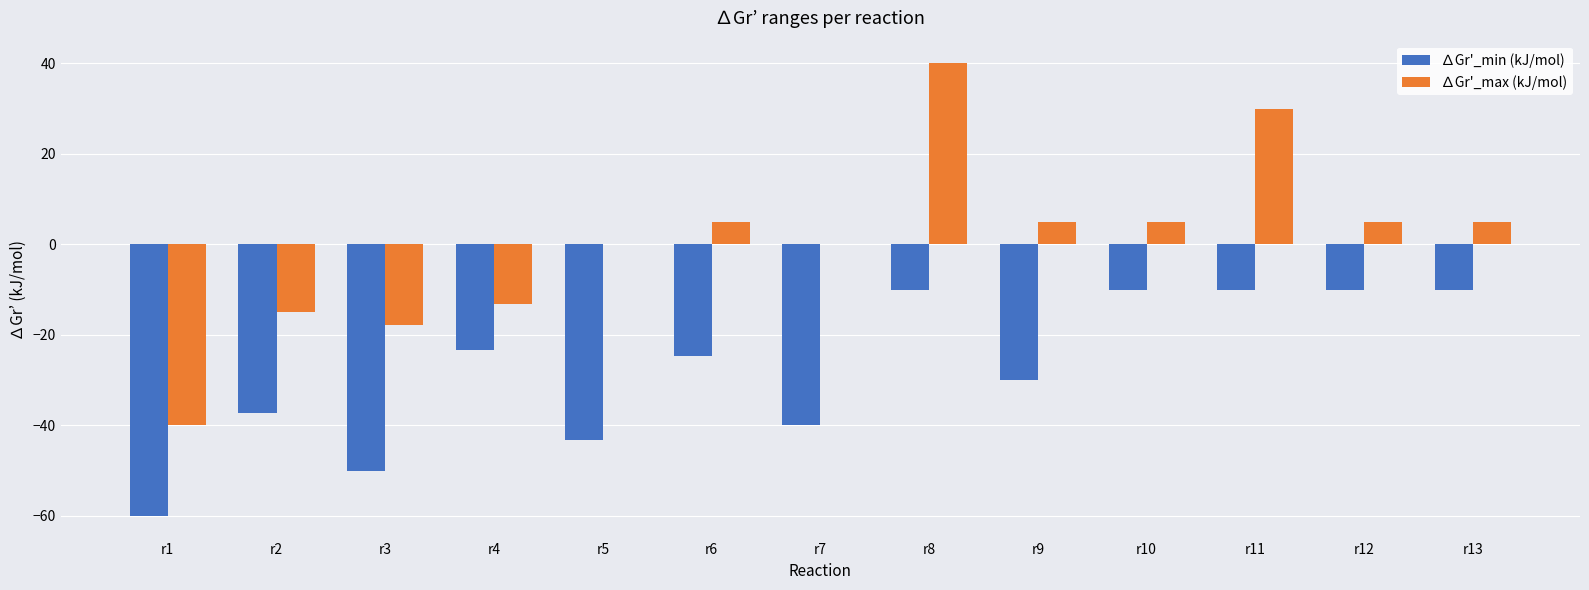

What is the greatest value displayed?

40.0